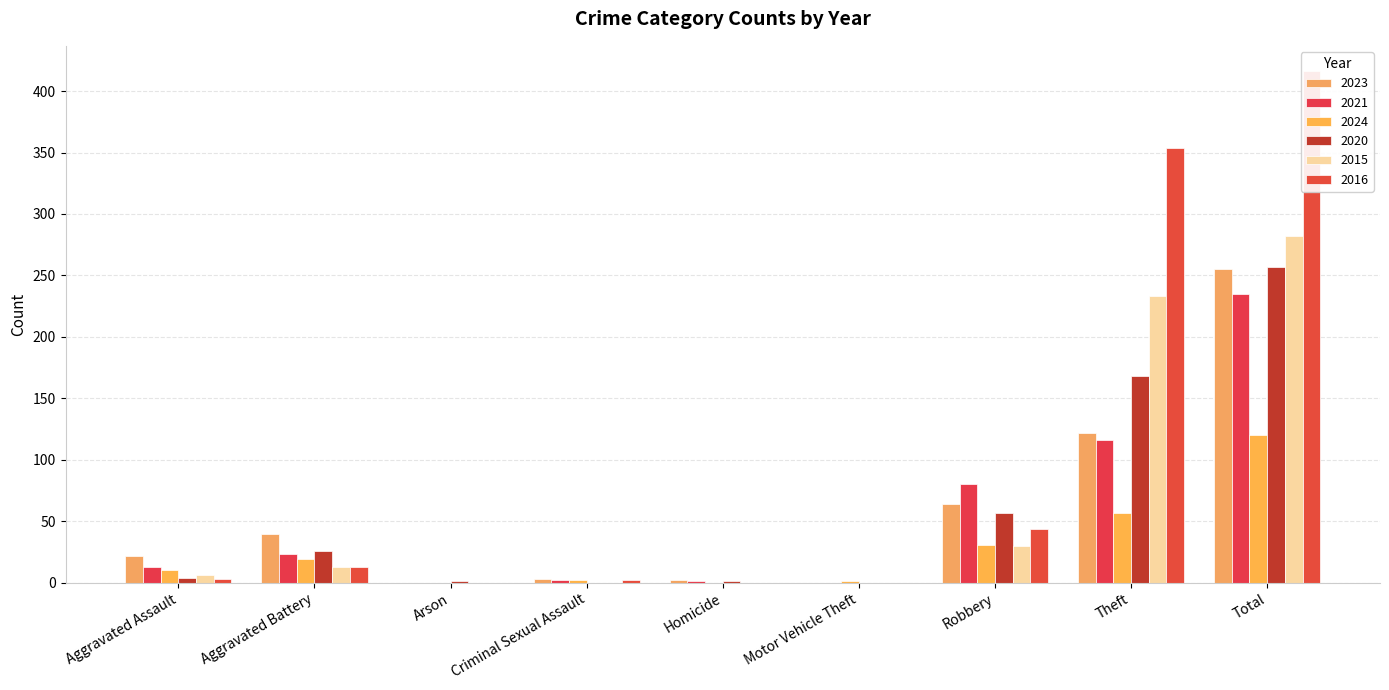

What is the value of the 2021 bar at the 5th from the left?

1